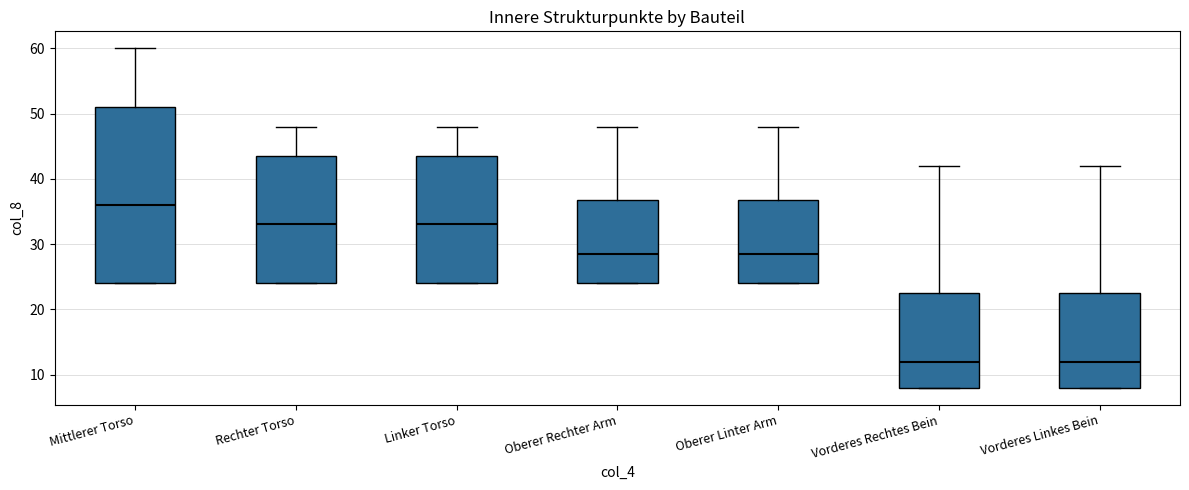

Which box is the tallest, from its lower edge to its upper edge?

Mittlerer Torso